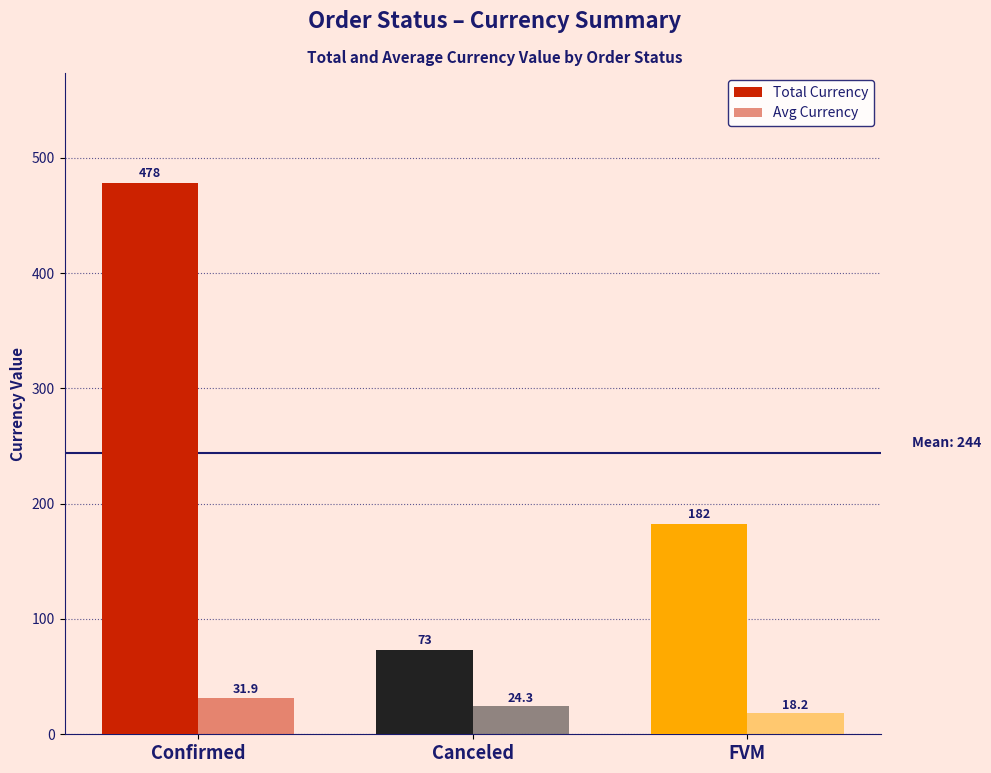

What is the maximum value shown in the chart?

478.0